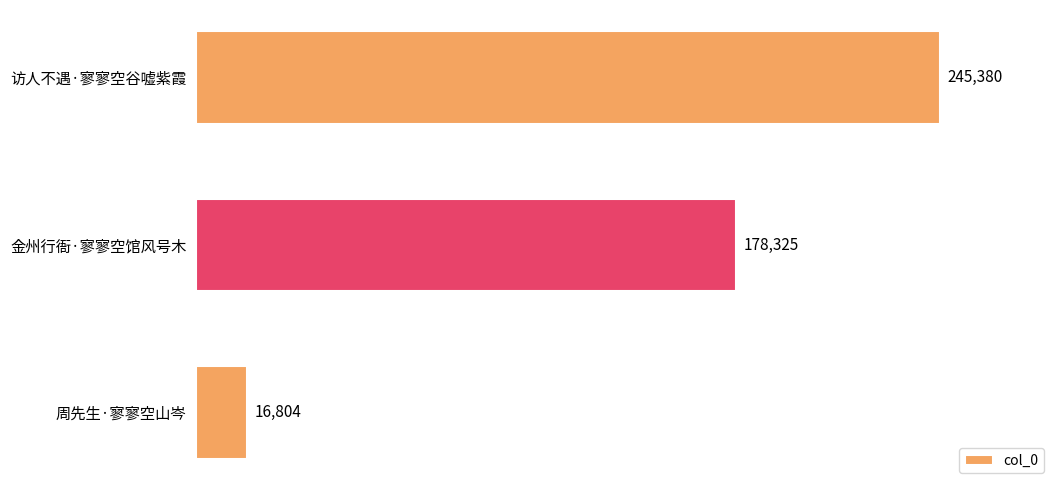

What is the minimum value shown in the chart?

16804